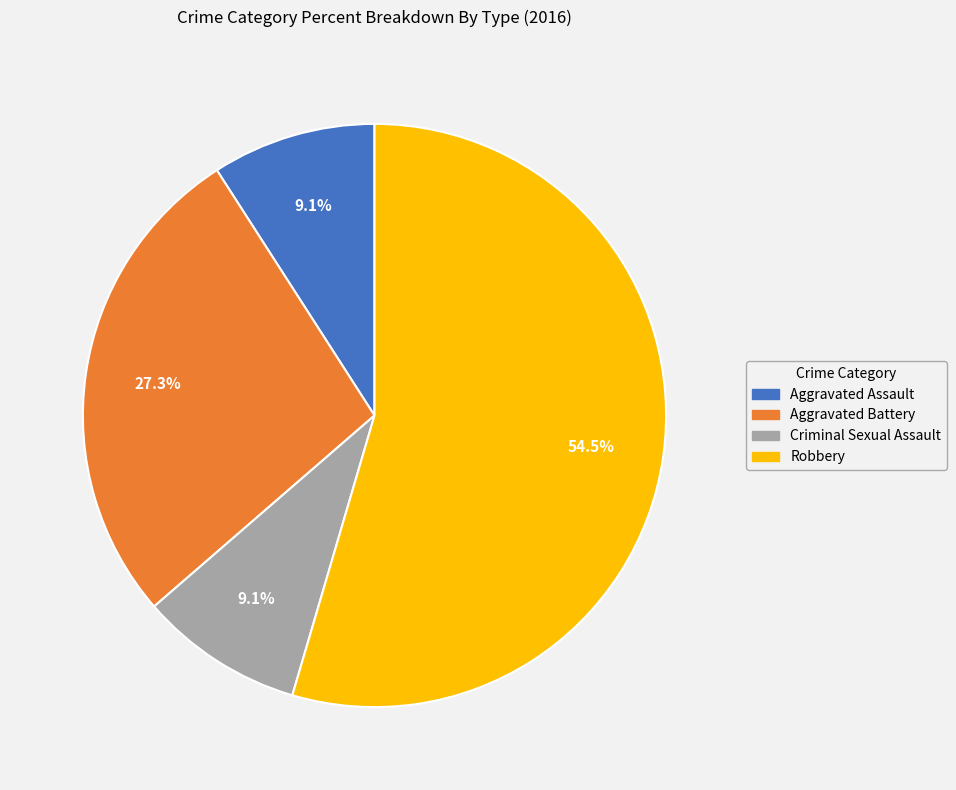

To the nearest percent, what portion does Aggravated Assault represent?

9%